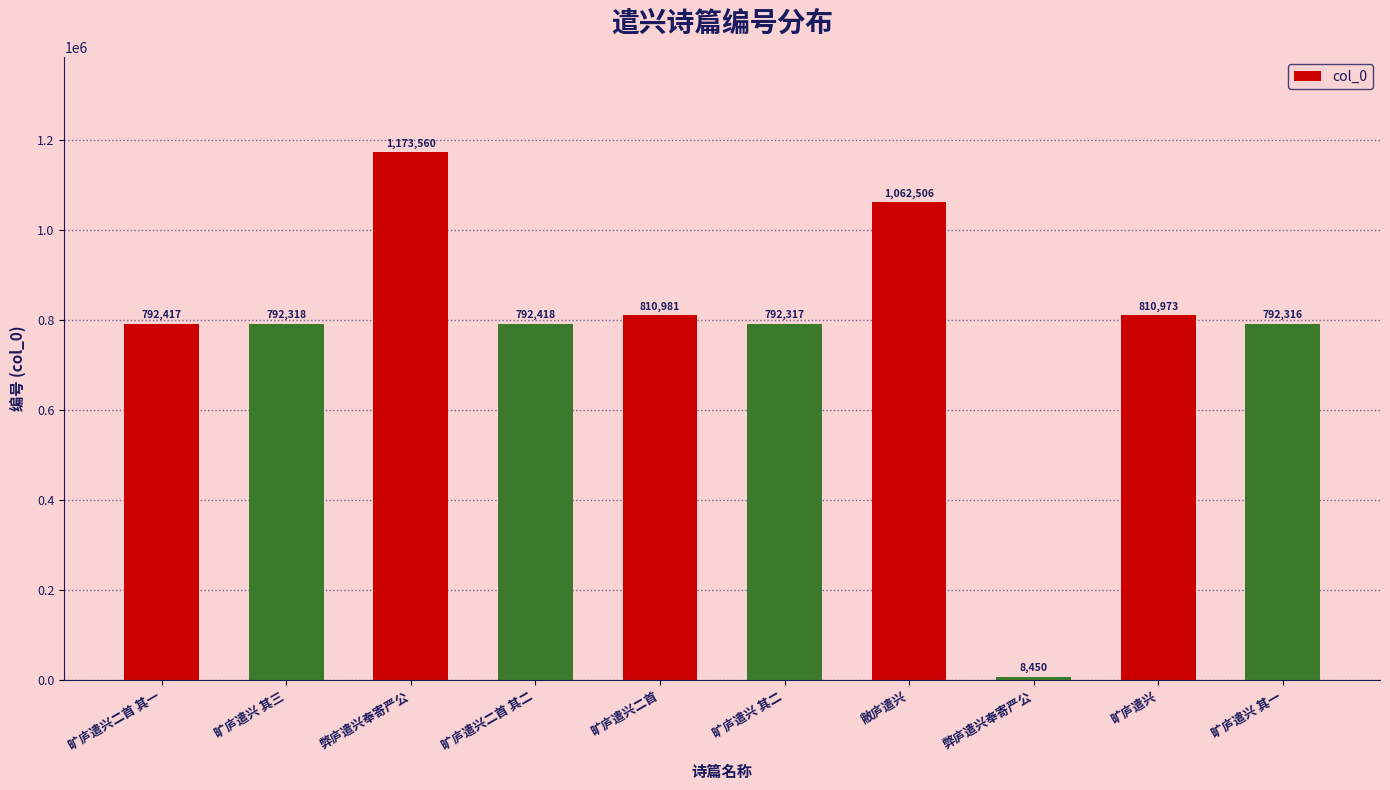

How many bars are there in total?

10